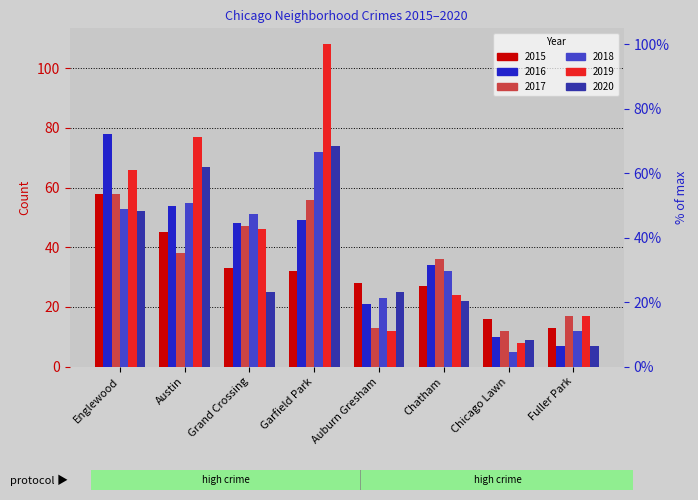

How many groups of bars are there?

8